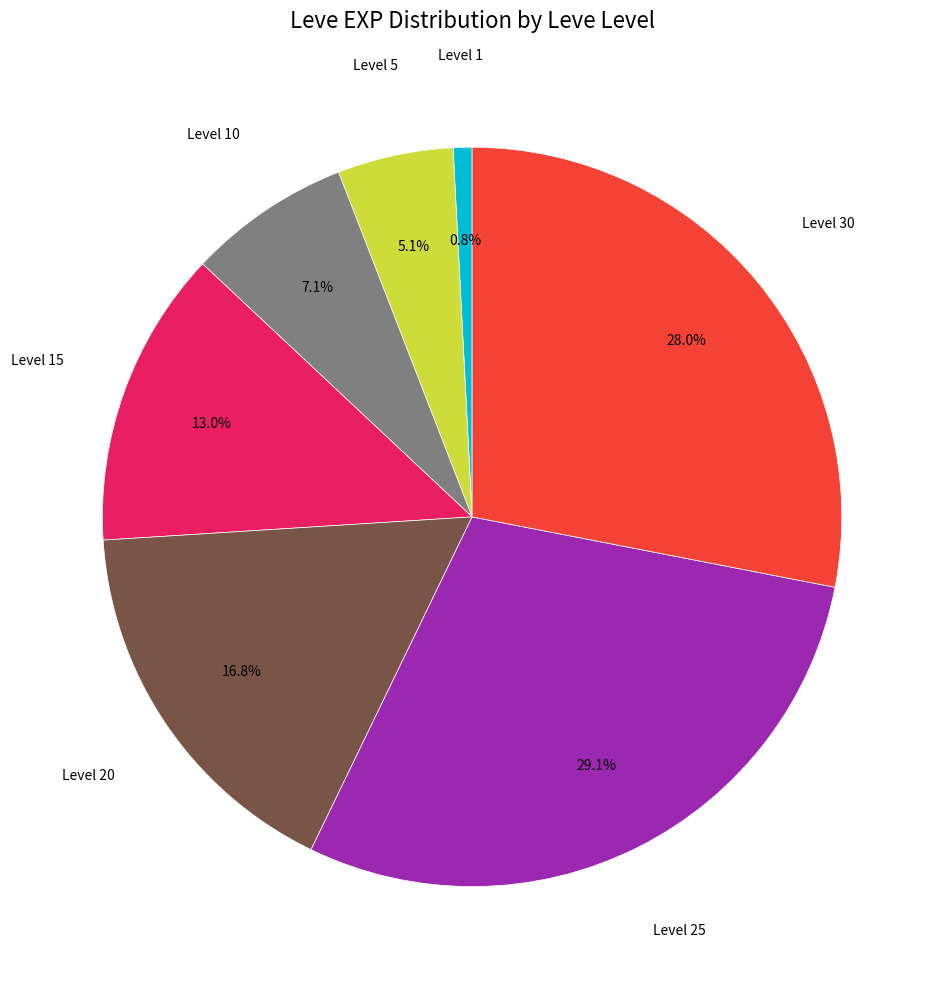

Is there a majority slice in this chart?

No